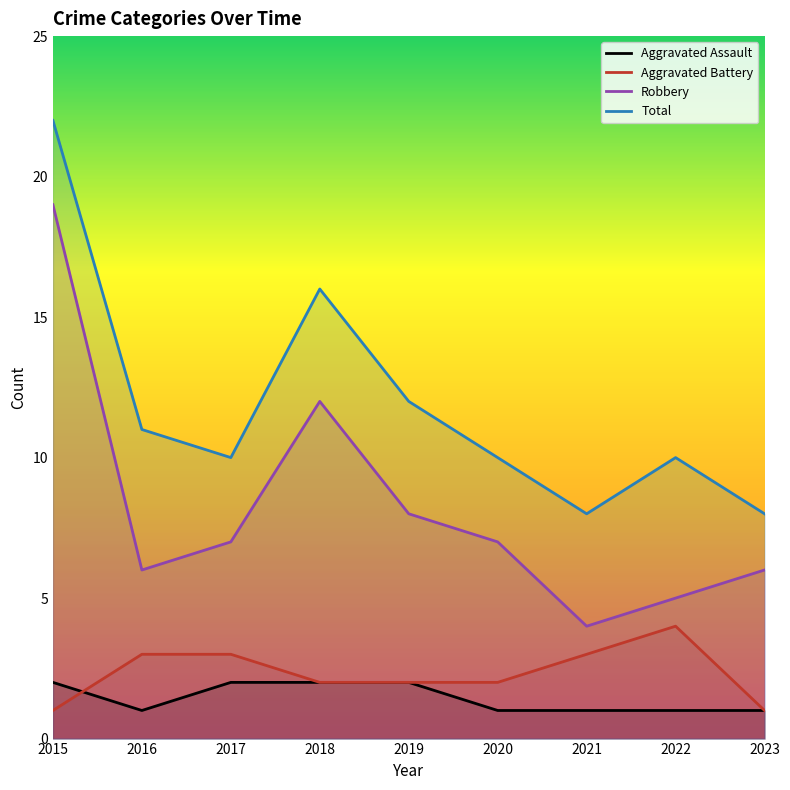

True or false: Aggravated Assault and Robbery intersect in this chart.

False